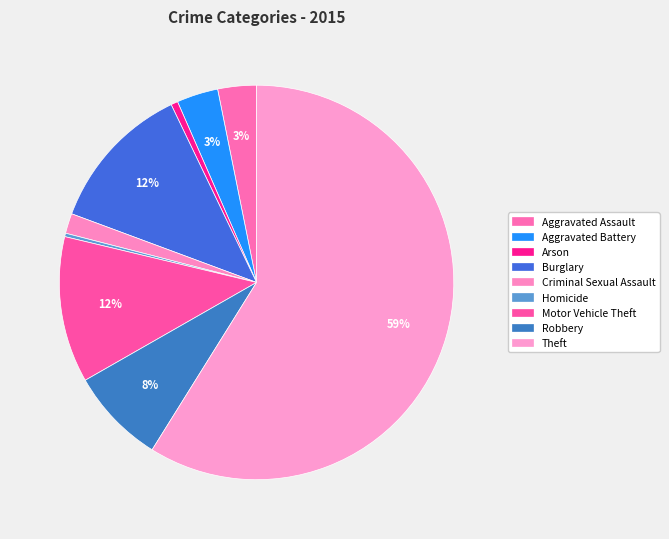

What is the change in value from Aggravated Assault to Homicide?

-51